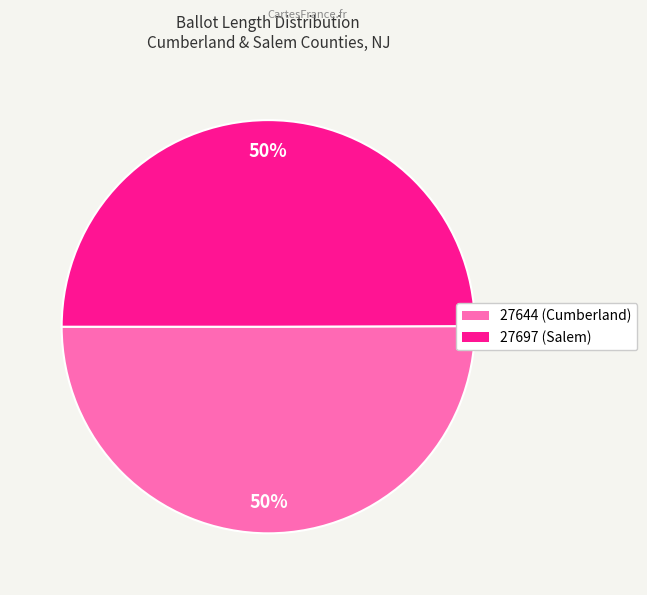

To the nearest percent, what portion does 27644 (Cumberland) represent?

50%